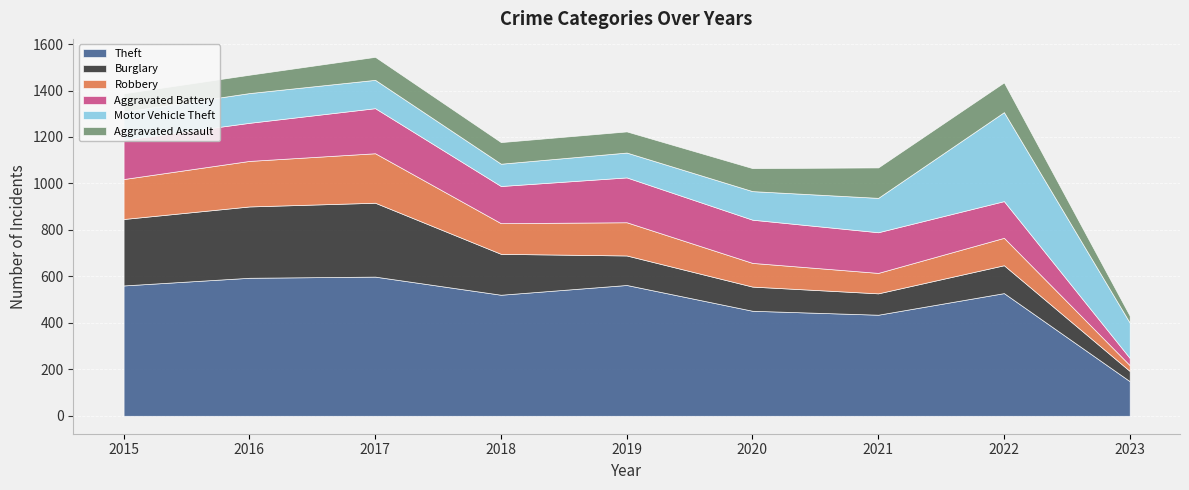

What is the average value of the Motor Vehicle Theft series?

153